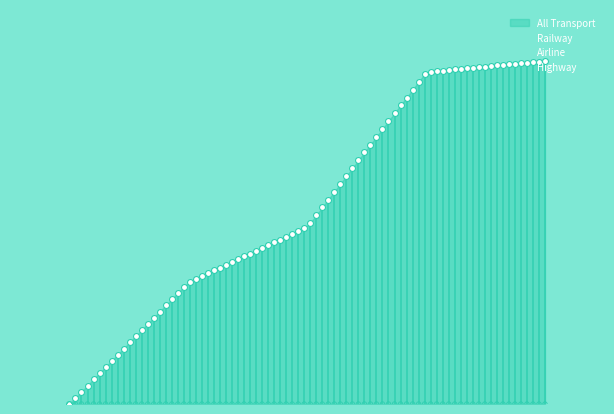

Which series has the largest Y range (max minus min)?

Highway